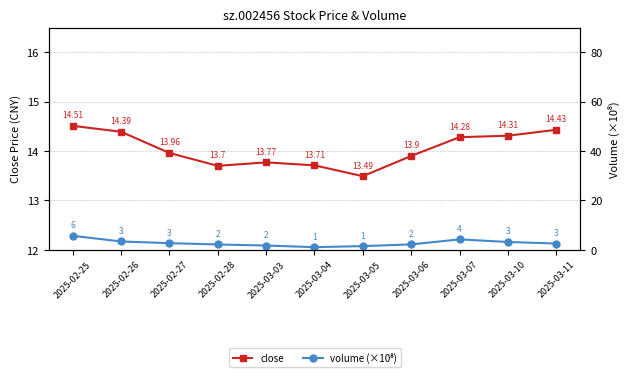

What is the label of the 8th point from the left?

2025-03-06